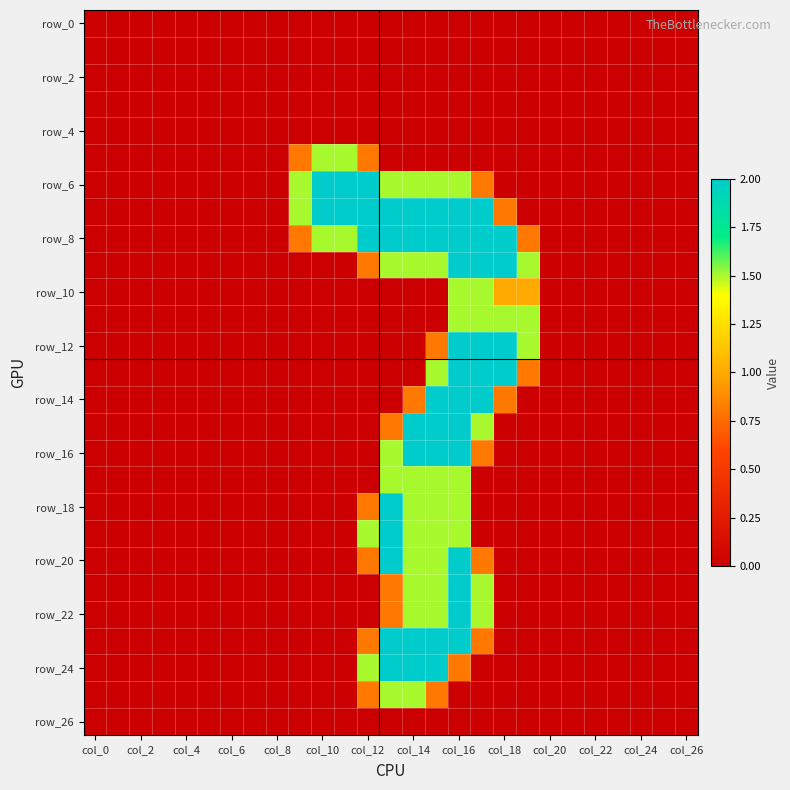

At how many categories does at least one series exceed 1?

11